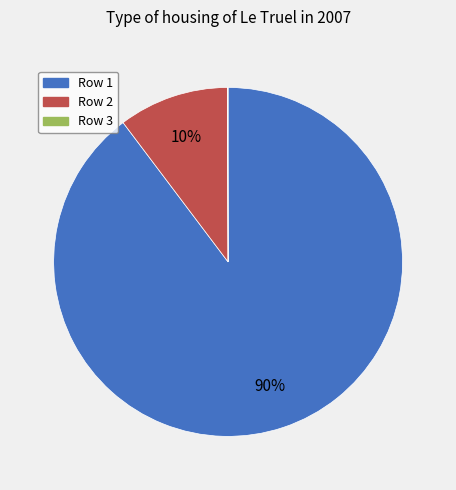

What is the largest slice in the pie chart?

Row 1